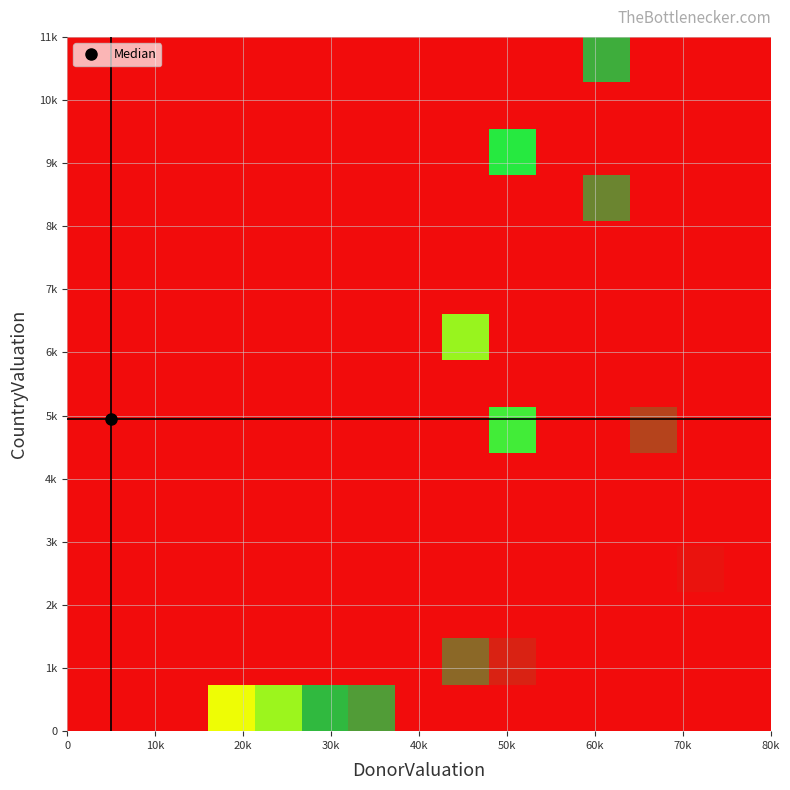

How many data points does each series have?

15